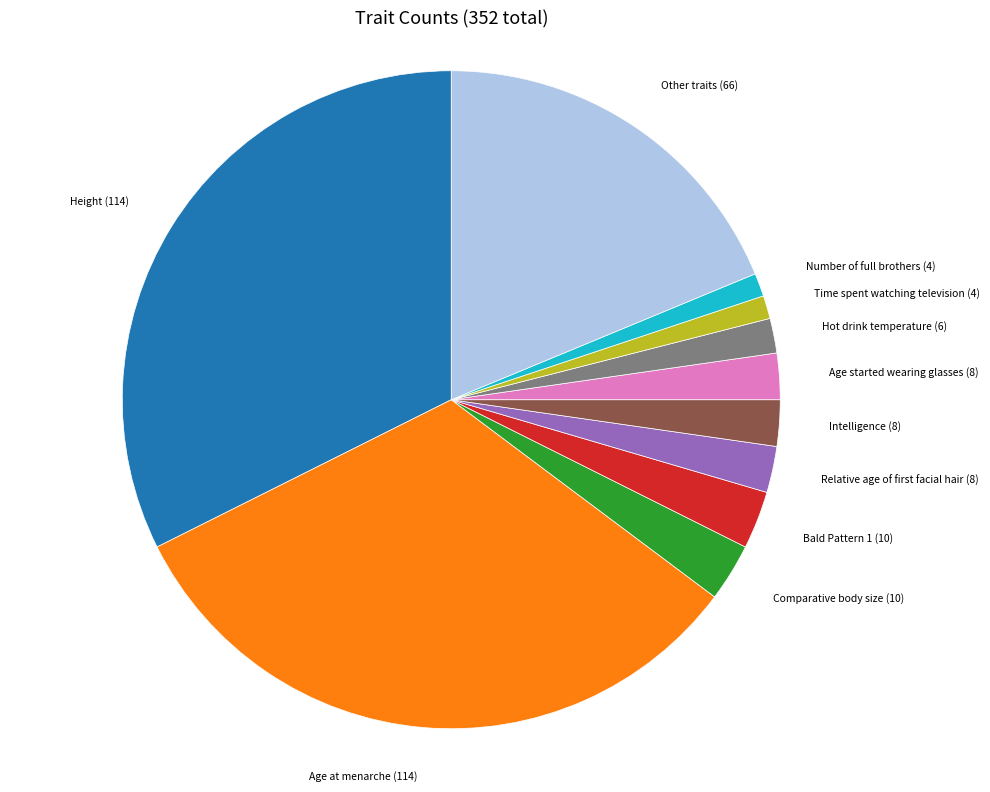

Is there a majority slice in this chart?

No